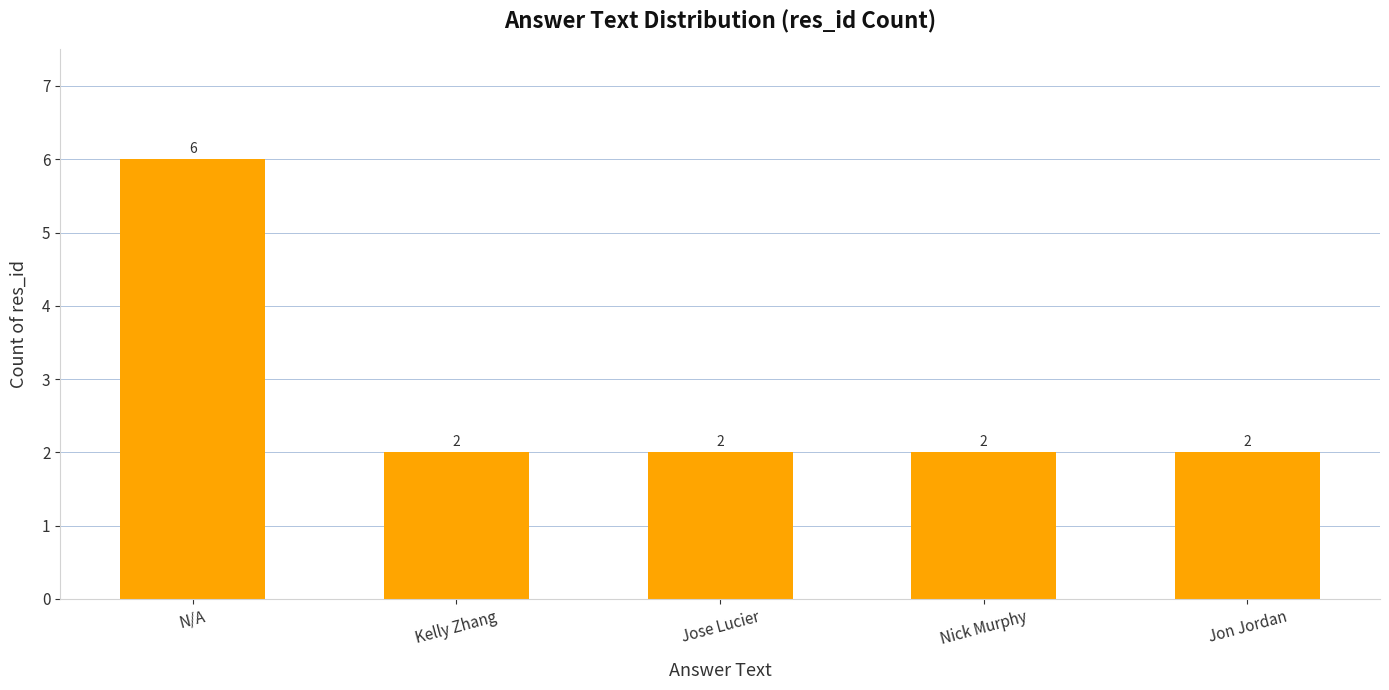

What is the sum of all values?

14